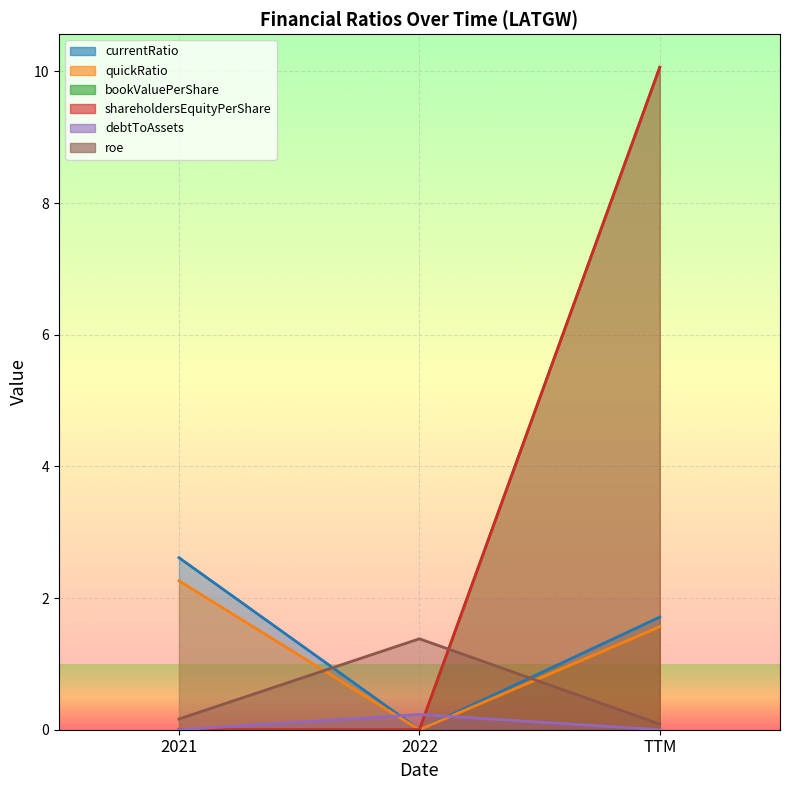

Reading left to right, list all the values displayed in this chart.

currentRatio: 2.6	0.0	1.7
quickRatio: 2.3	0.0	1.6
bookValuePerShare: 0.0	0.0	10.1
shareholdersEquityPerShare: 0.0	0.0	10.1
debtToAssets: 0.0	0.2	0.0
roe: 0.2	1.4	0.1